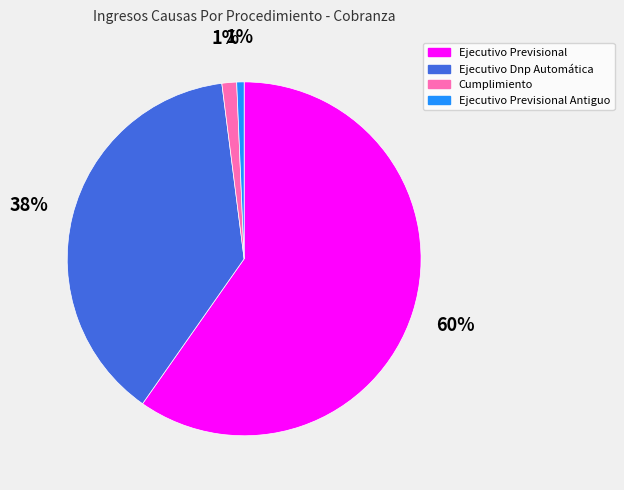

What percentage is the Cumplimiento slice, to the nearest percent?

1%